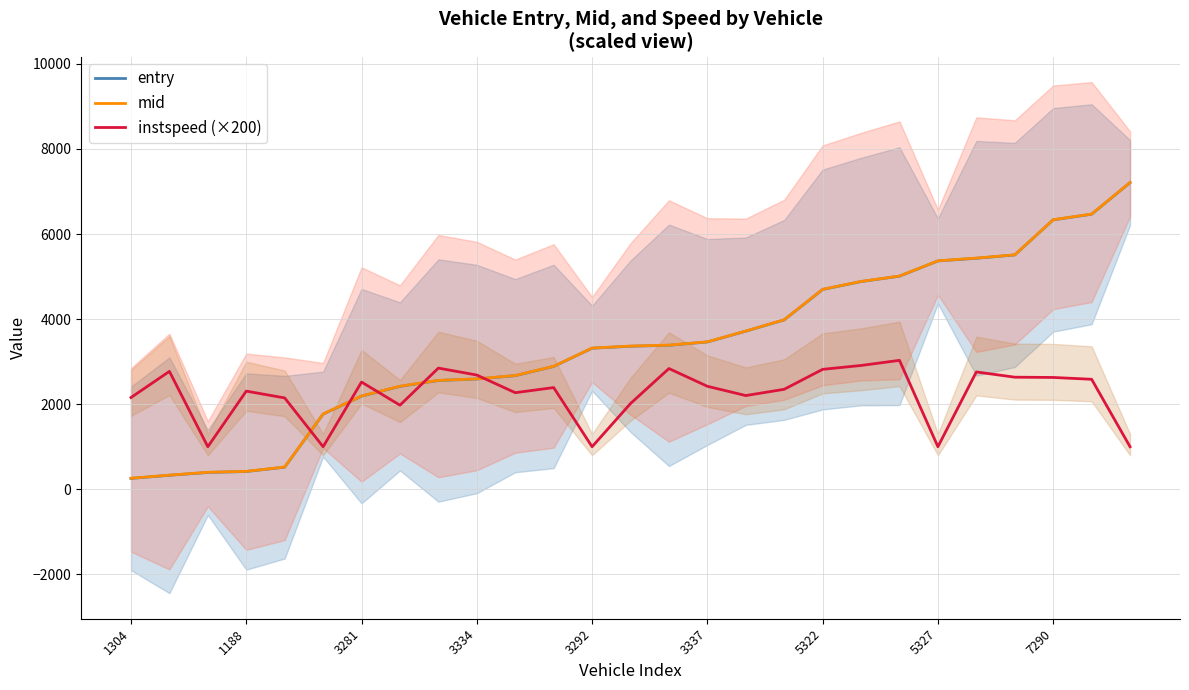

Which label corresponds to the largest value in the chart?

26